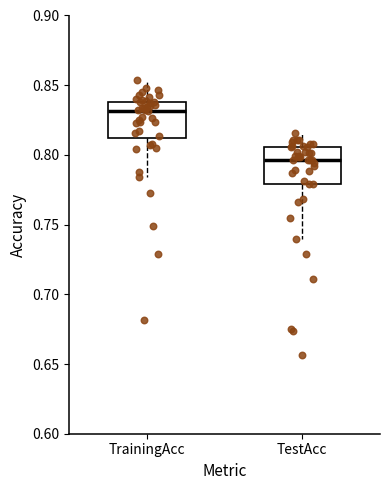

Where is the upper edge of the box for TestAcc on the y-axis? The values are not printed on the chart, so give them approximately, as read against the axis.

0.805